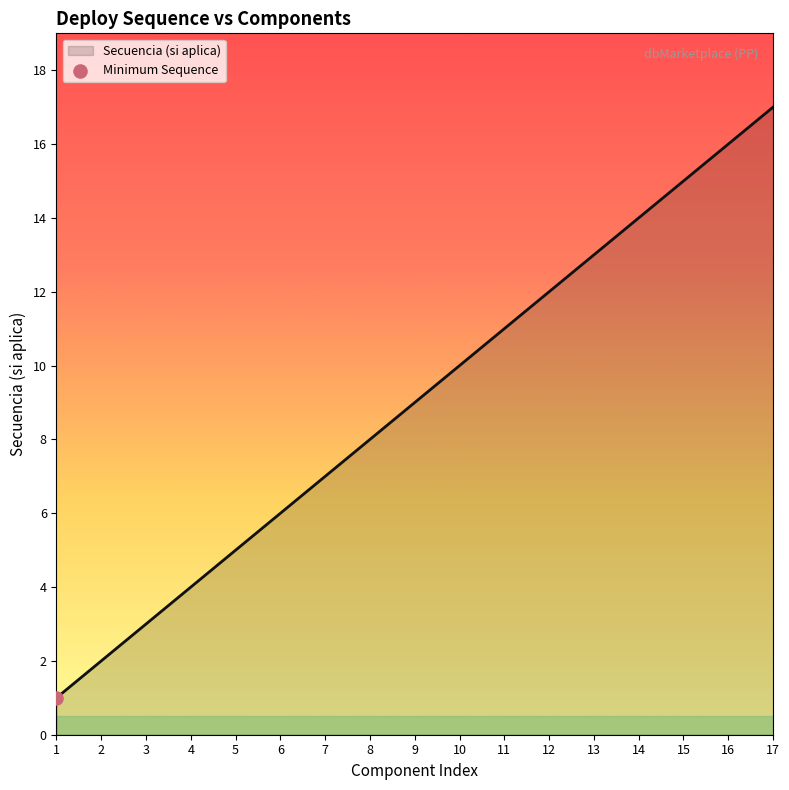

What is the ratio of the value at 10 to the value at 2?

5.0